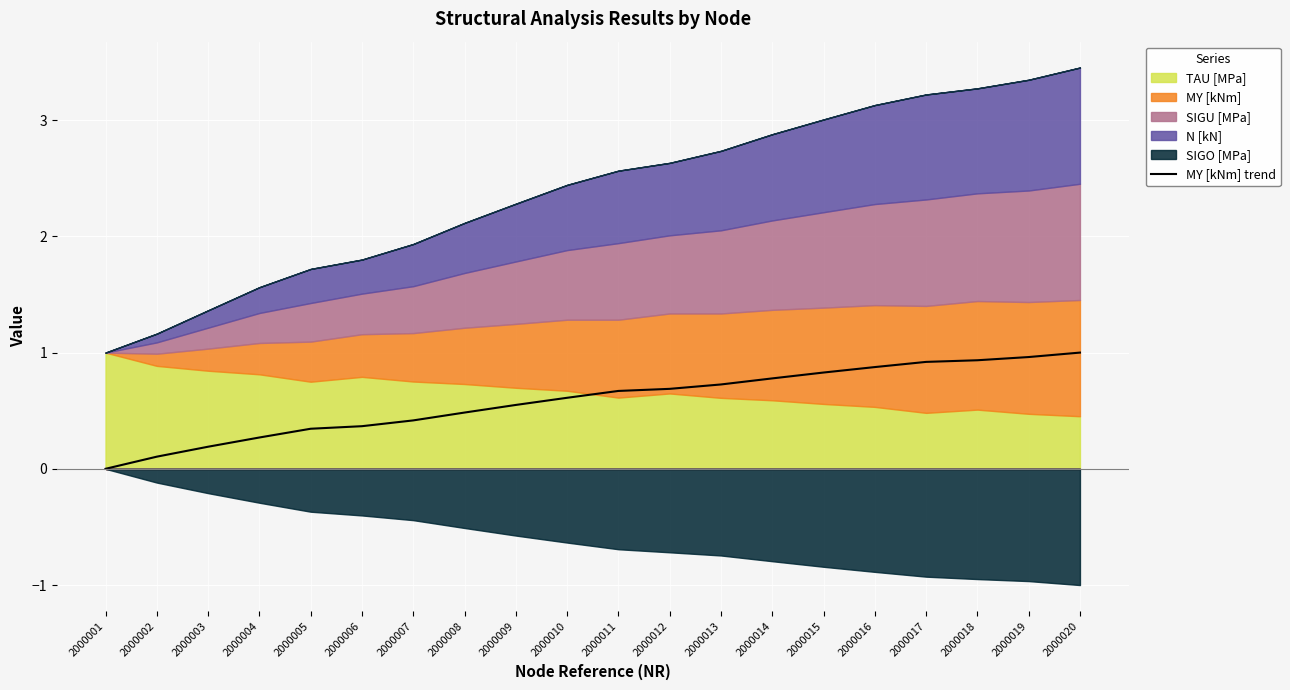

The MY [kNm] trend series shows 0.7 at 2000013. True or false?

True